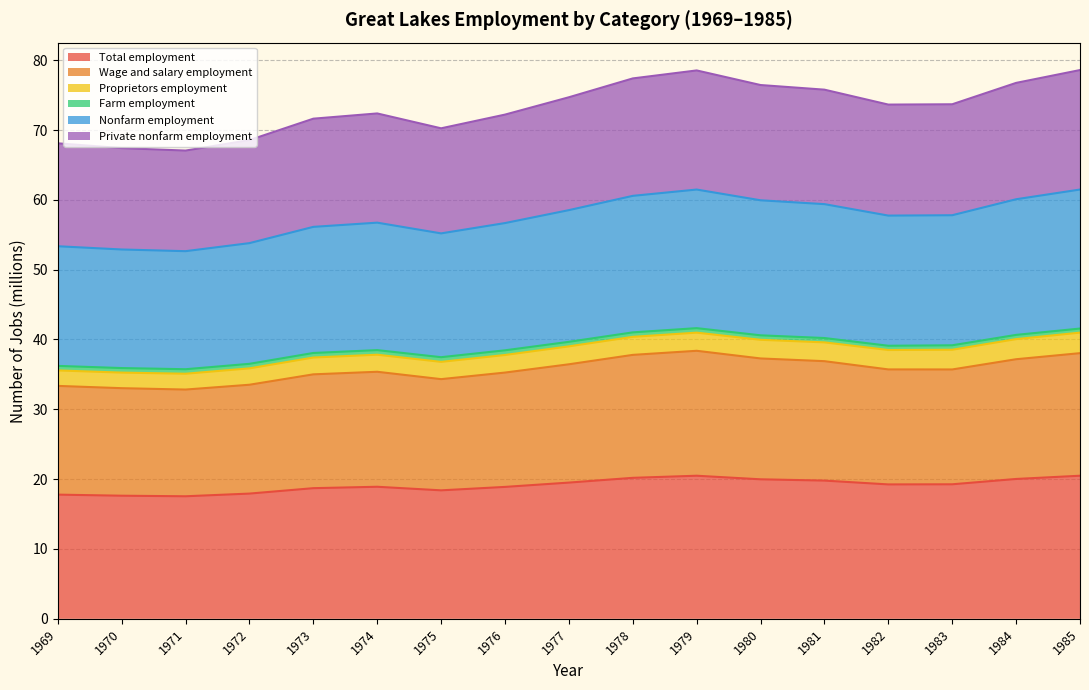

Count the number of categories in the chart.

17